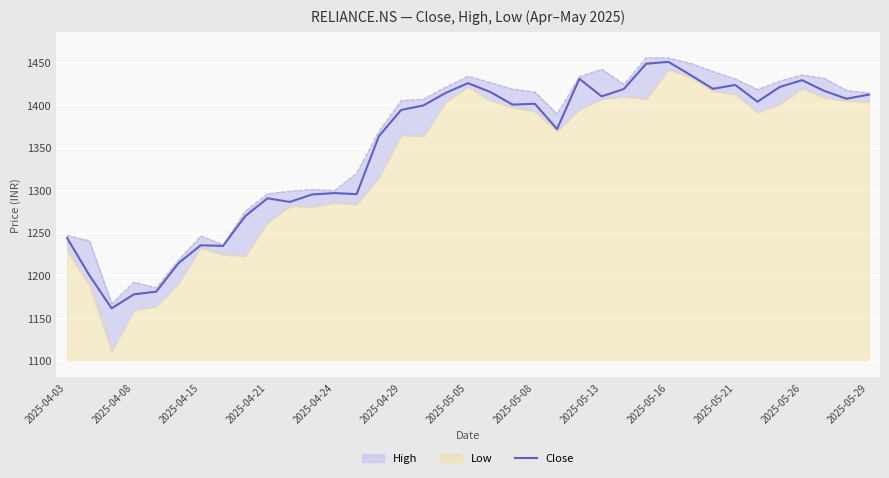

What is the highest value of the Close series?

1450.6